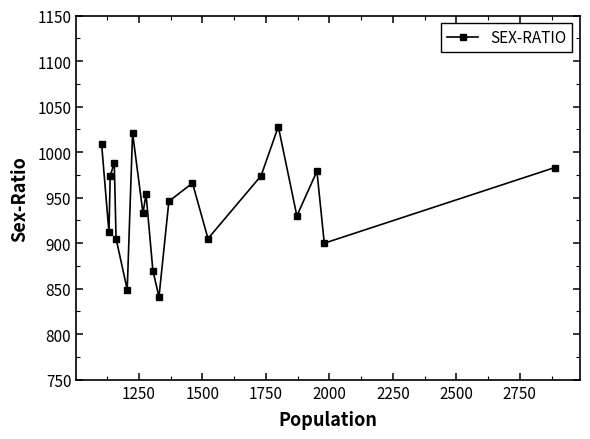

What is the value of the 10th point from the left?

870